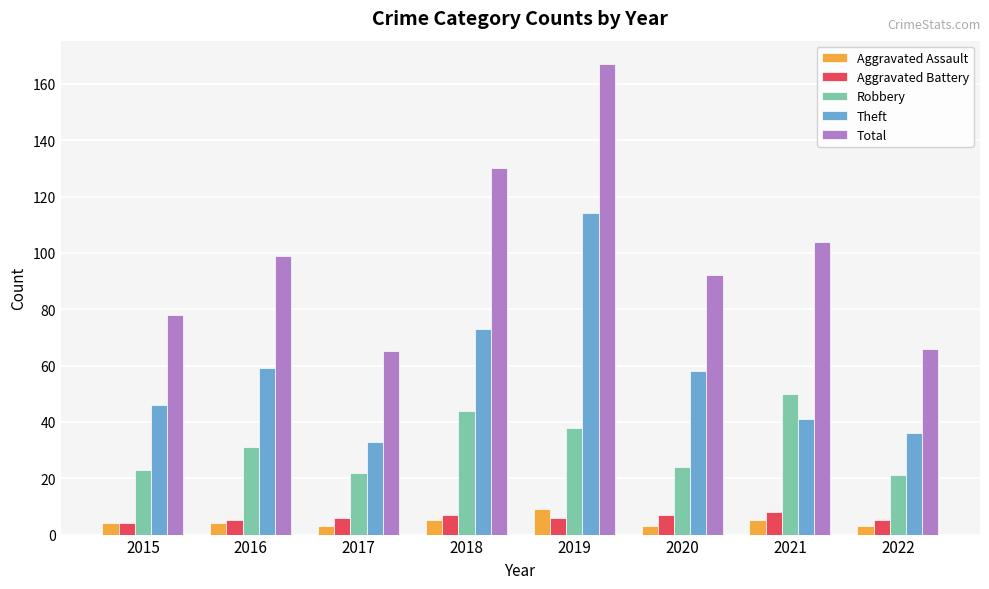

True or false: Total has a value of 173 at 2021.

False